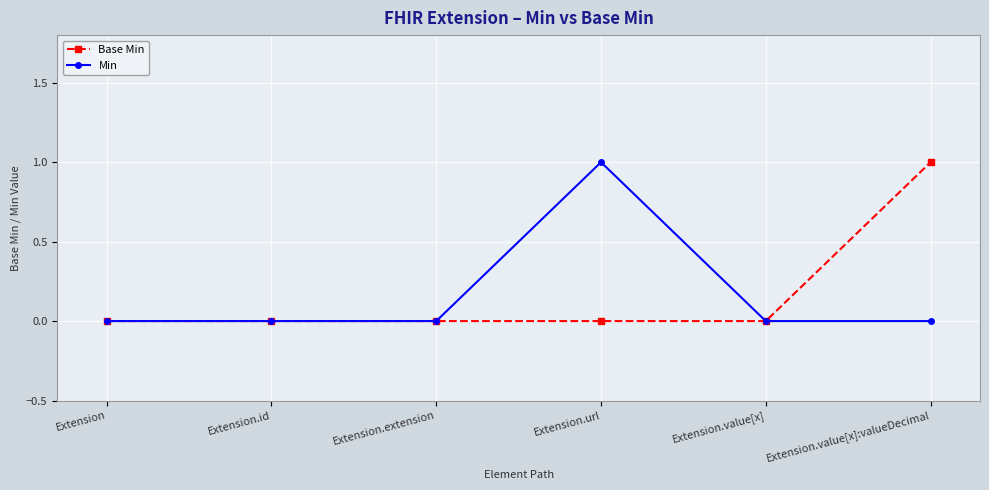

The value of Min at Extension is 0. True or false?

True